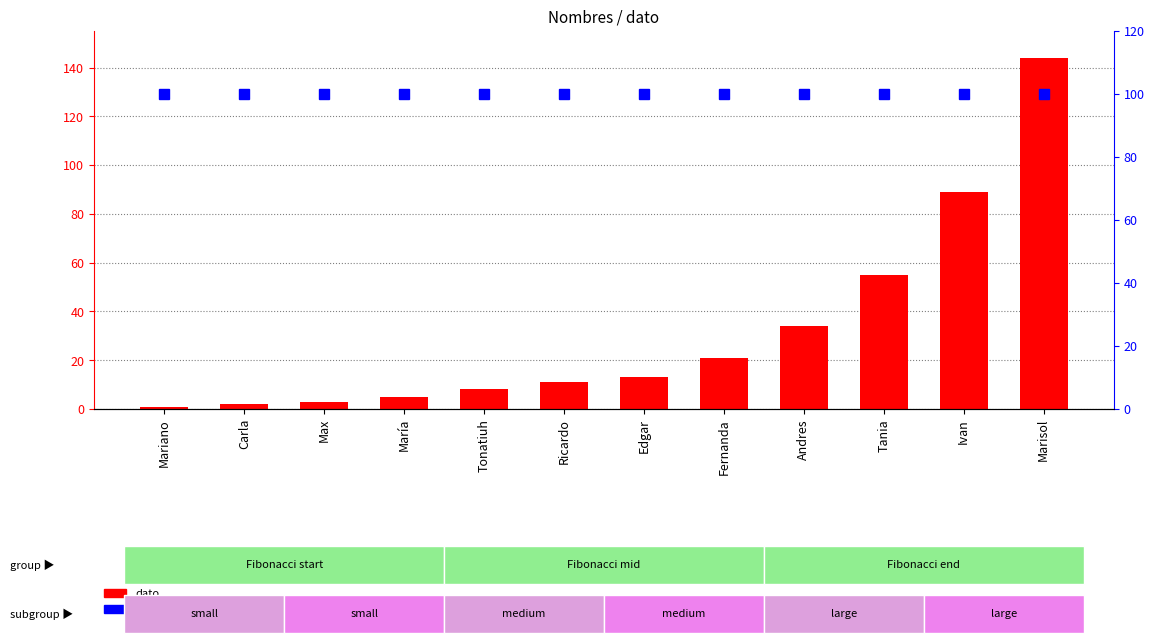

Is it true that dato equals 89 at Ivan?

True